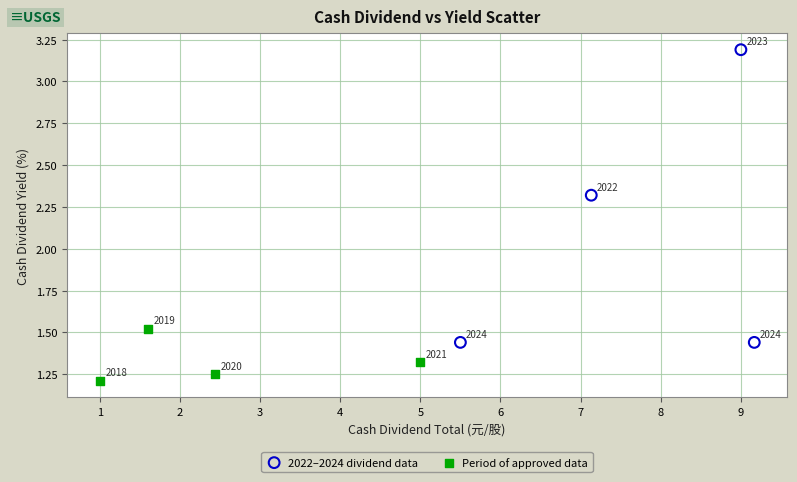

Which series reaches the maximum Y coordinate?

2022–2024 dividend data